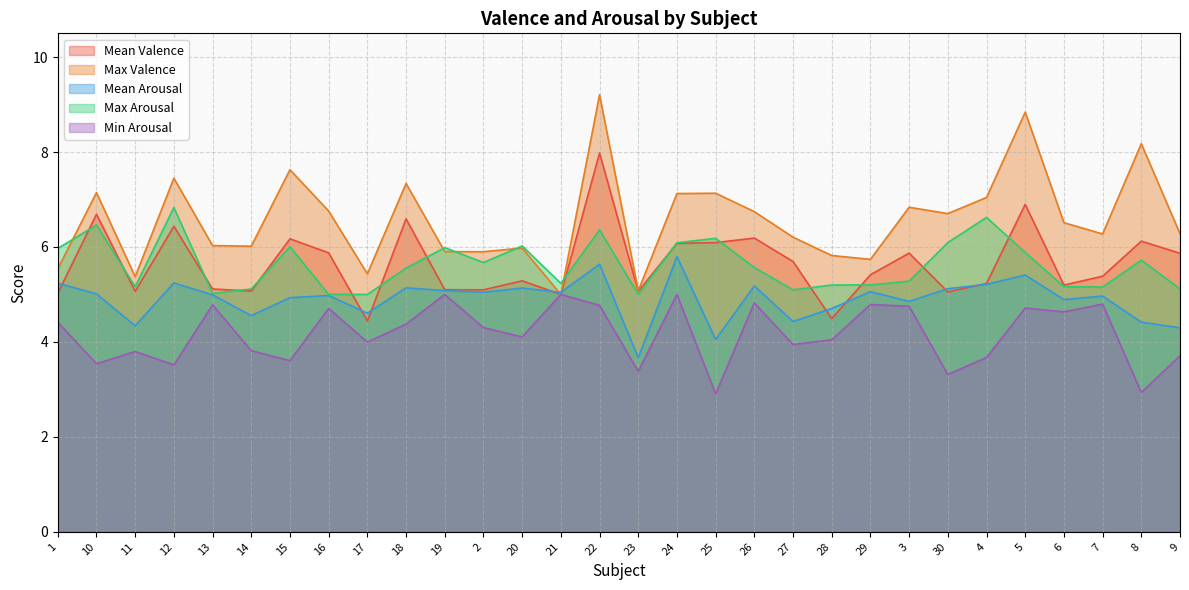

Is the value of Min Arousal at 3 greater than the value of Max Valence at 2?

No